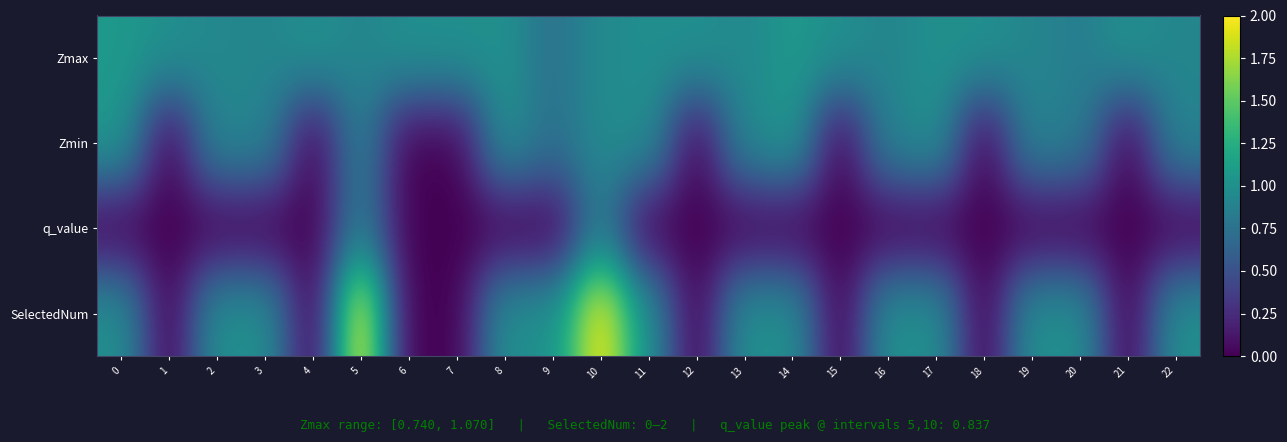

What is the spread (max minus min) of values at 9?

1.0